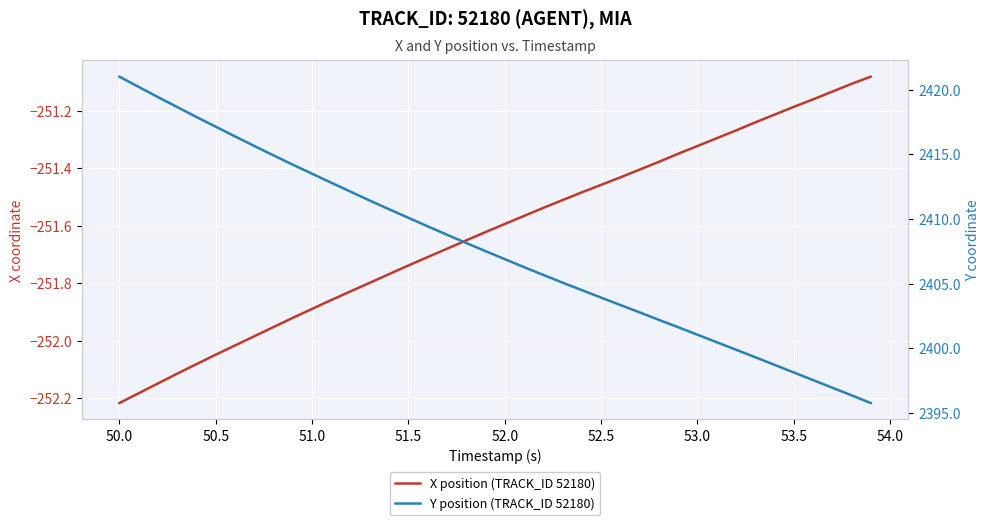

Is it true that Y position (TRACK_ID 52180) equals 3835.0 at 51.5?

False